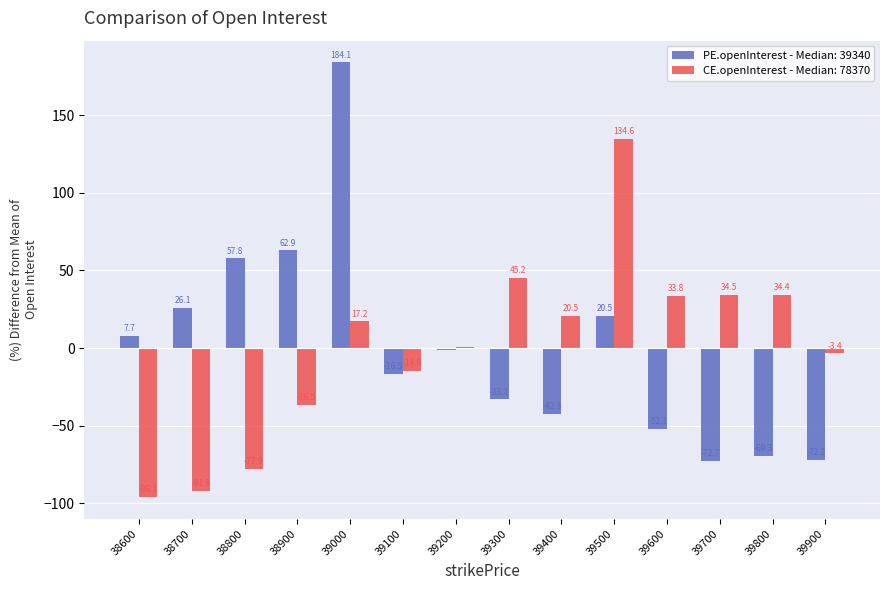

At which label does PE.openInterest - Median: 39340 first exceed 0?

38600